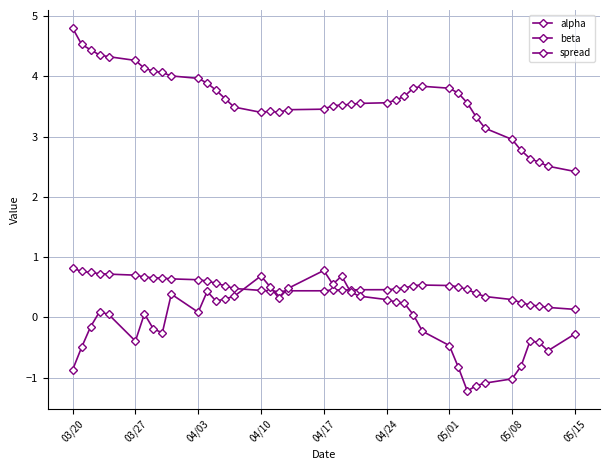

How many categories are shown in the chart?

40